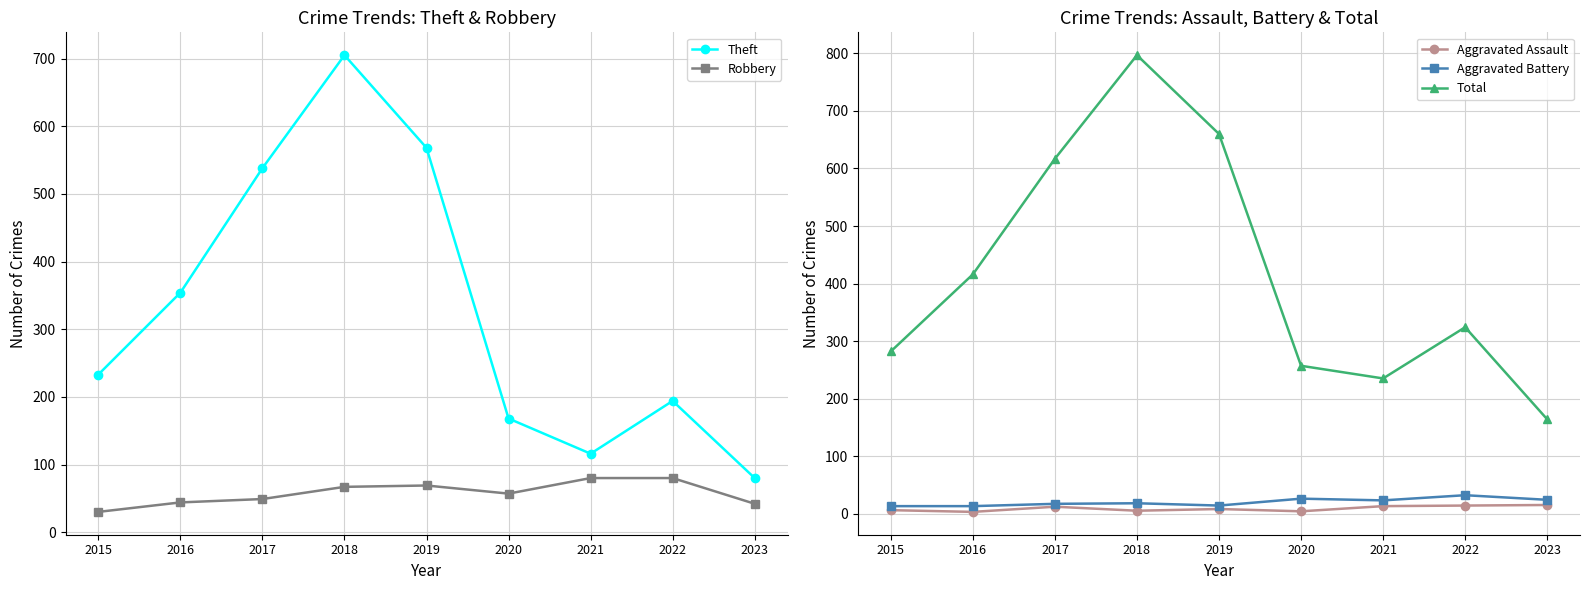

Reading right to left, list all the values displayed in this chart.

Theft: 80	194	116	168	568	705	538	354	233
Robbery: 42	80	80	57	69	67	49	44	30
Aggravated Assault: 15	14	13	4	8	5	12	3	6
Aggravated Battery: 24	32	23	26	14	18	17	13	13
Total: 164	324	235	257	660	797	617	416	282